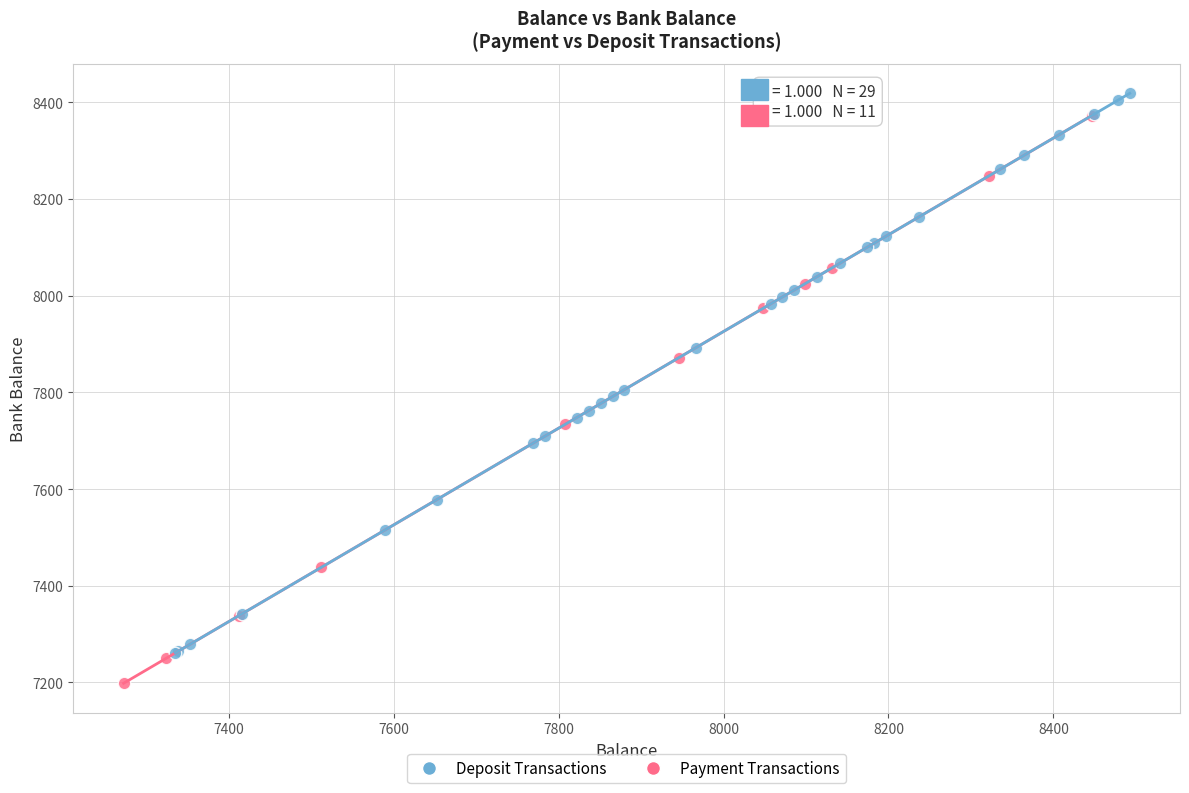

Which series contains the lowest Y value?

Payment Transactions